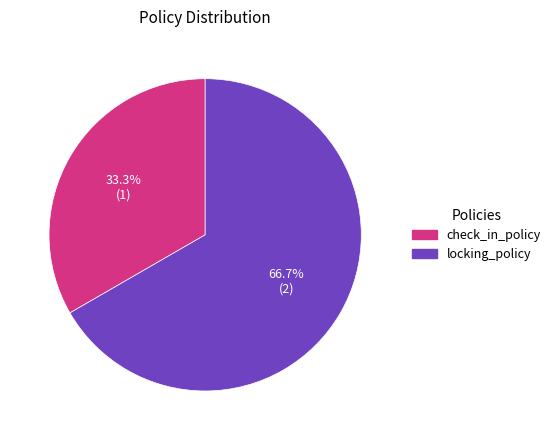

Which has a higher value, locking_policy or check_in_policy?

locking_policy